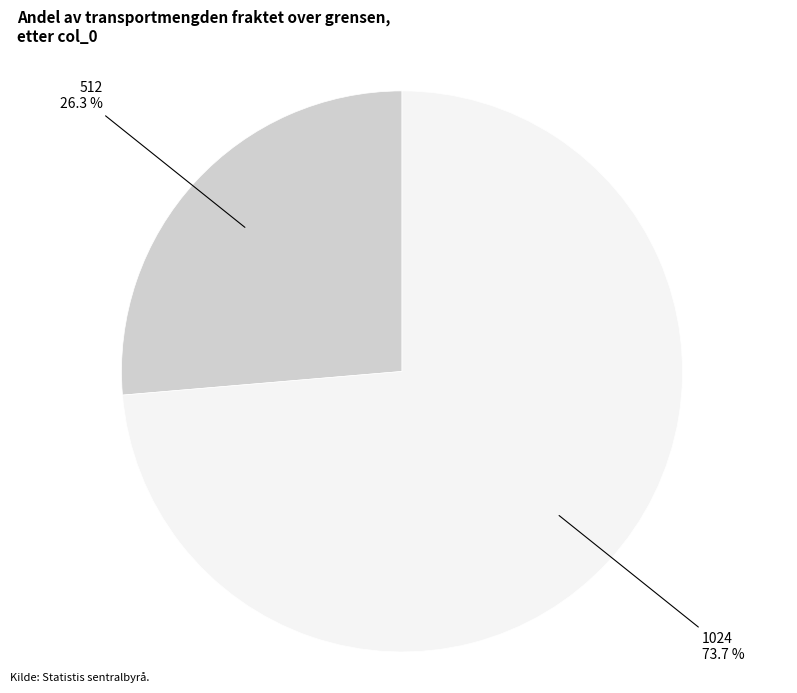

Is it true that 1024 is 74% of the pie?

True